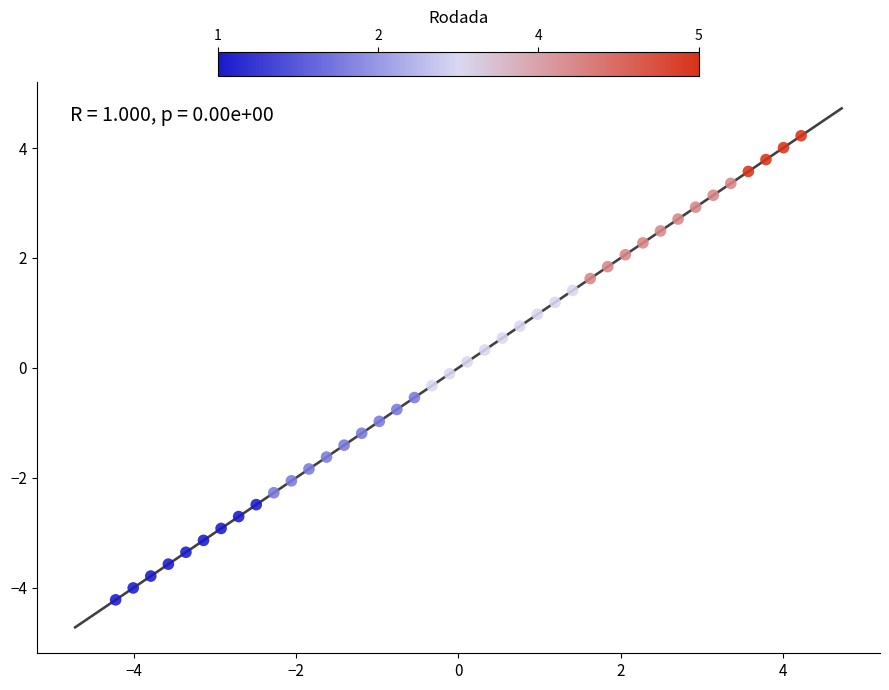

What is the range of X values (max minus min)?

8.4